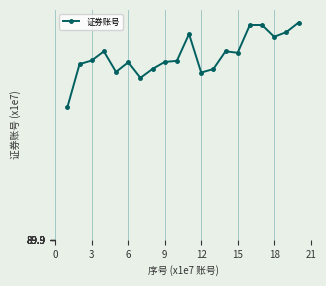

How many lines are shown in the chart?

1